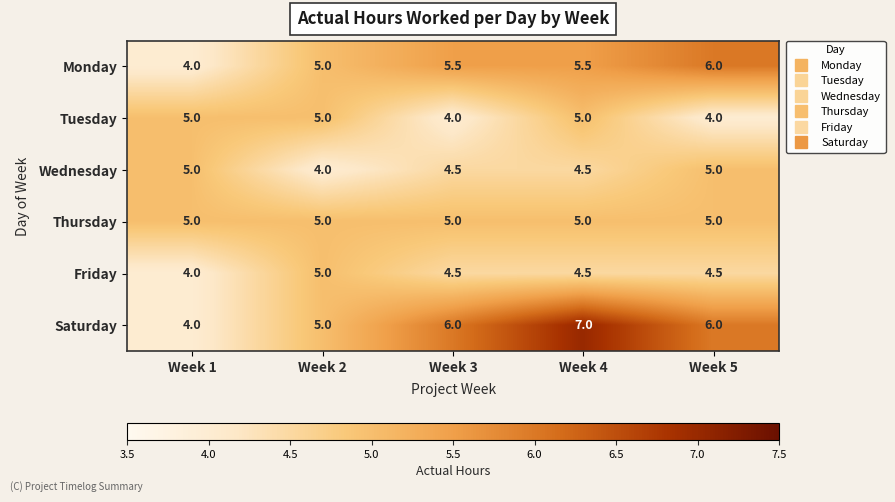

What is the difference between the highest and lowest values at Week 3?

2.0